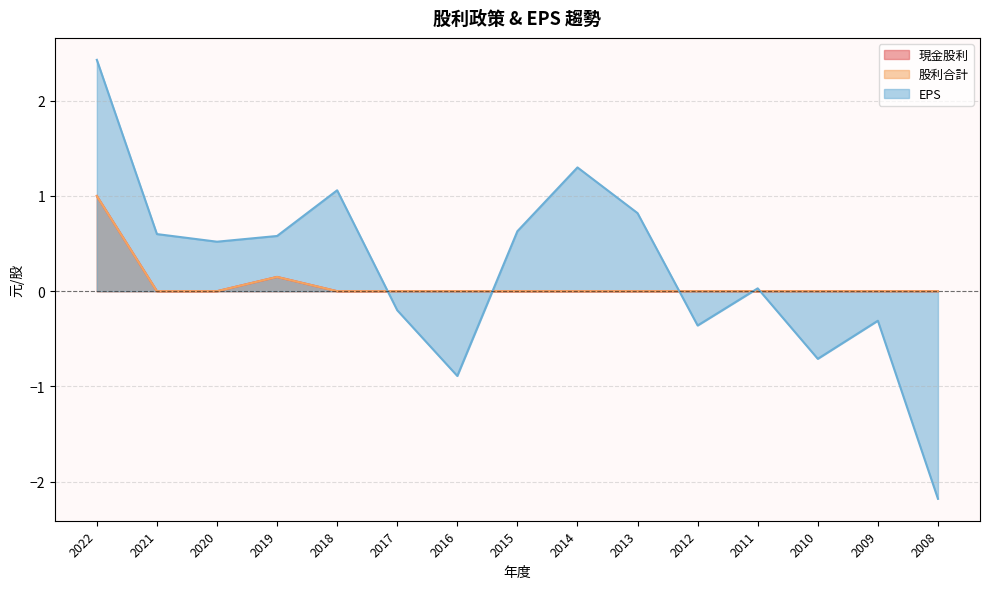

What is the total value across all series at 2020?

0.5